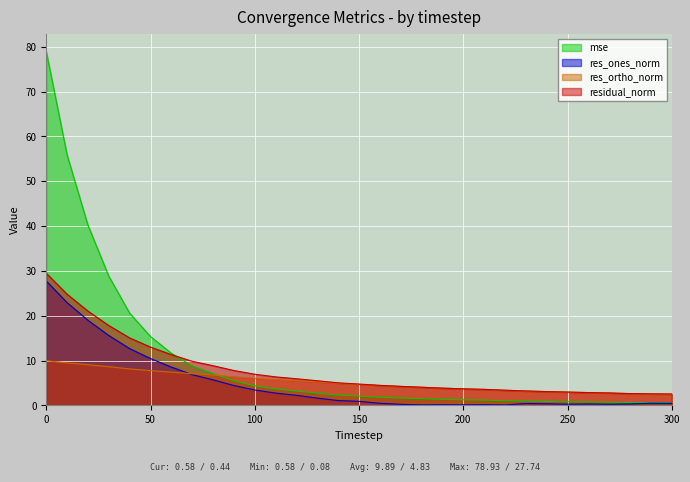

Between which two adjacent categories do res_ortho_norm and mse first intersect?

80 and 90